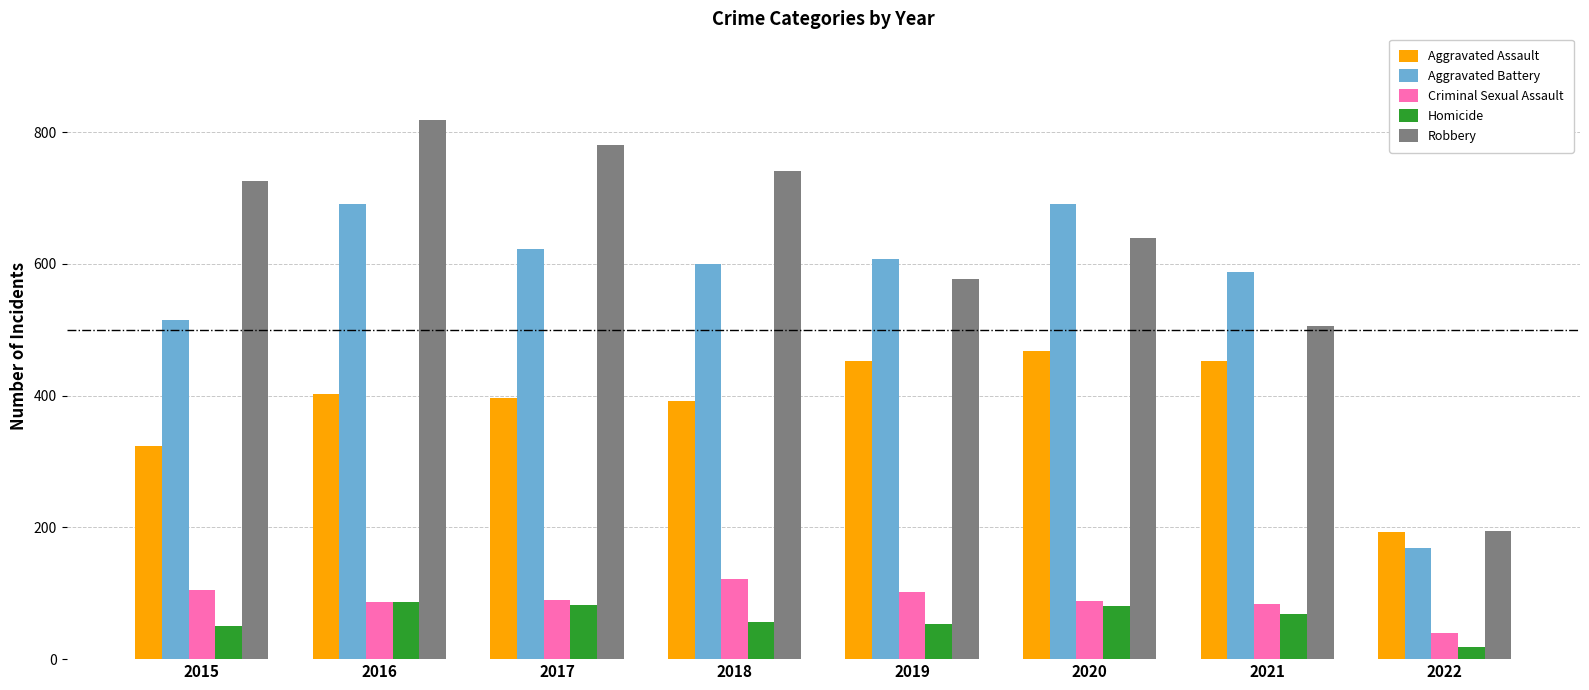

What are all the series names shown in the legend?

Aggravated Assault, Aggravated Battery, Criminal Sexual Assault, Homicide, Robbery